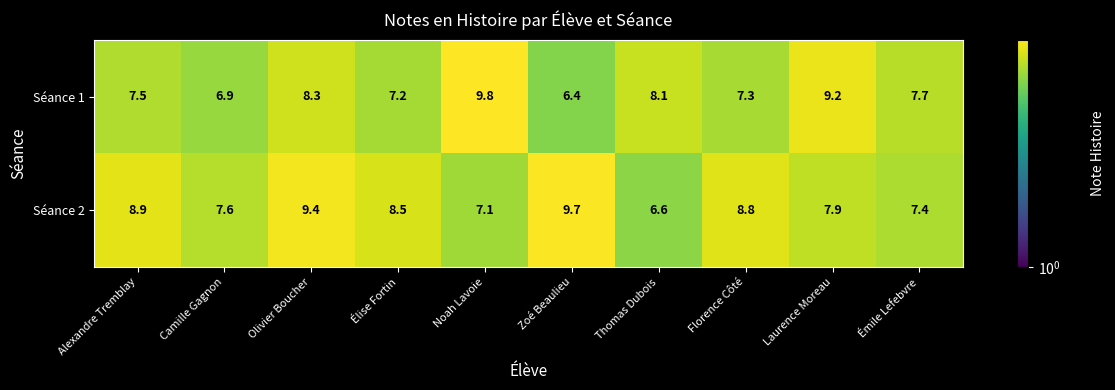

How many series are shown in this chart?

2